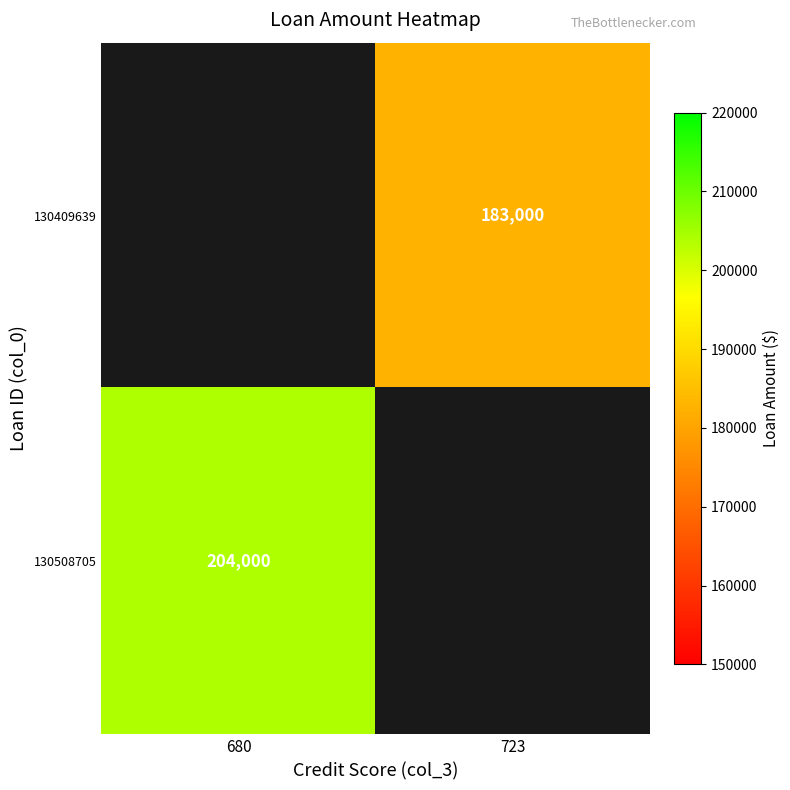

True or false: 130409639 has a value of 258719 at 723.

False